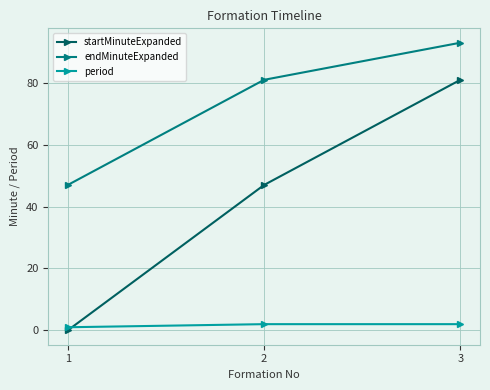

What is the value of the period point at the 1st from the left?

1